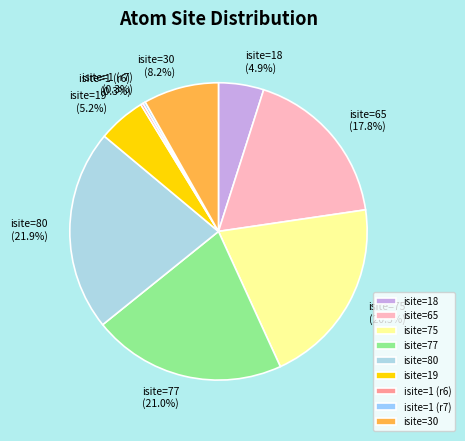

Which category has the biggest portion of the pie?

isite=80